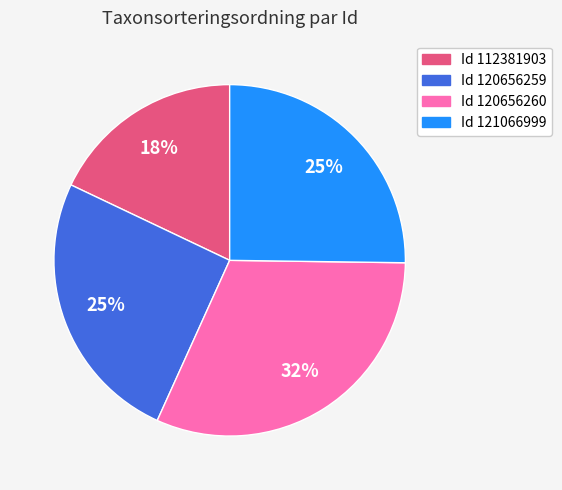

Do Id 120656260 and Id 121066999 together represent more than half of the pie?

Yes